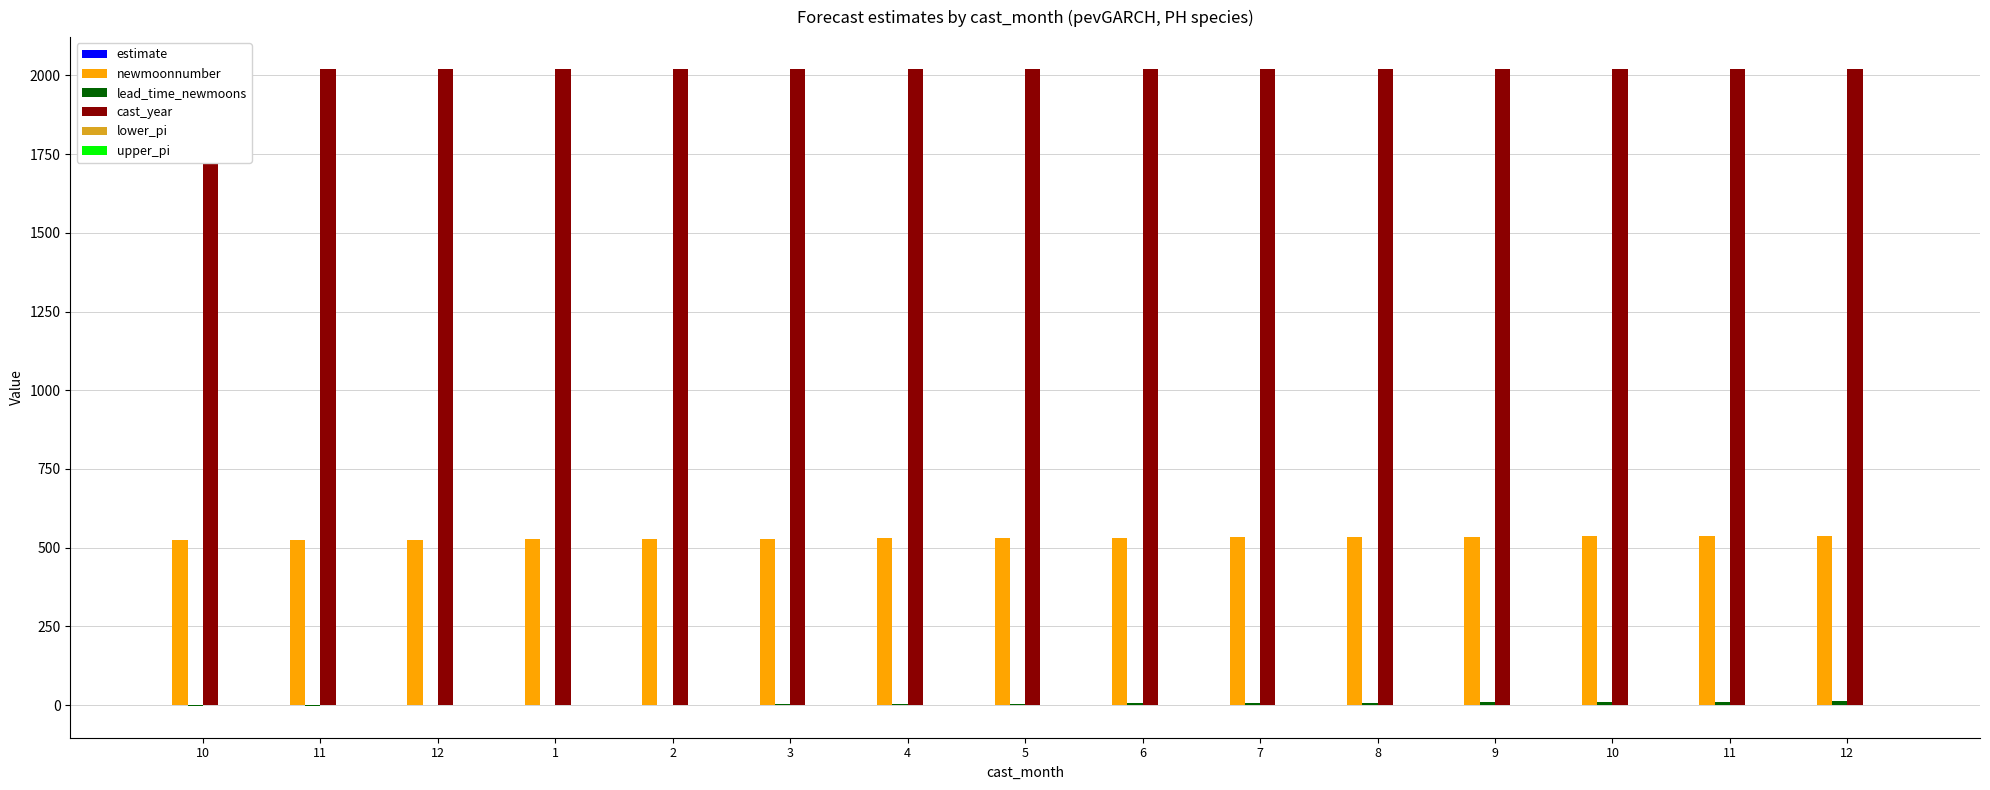

Is the value of newmoonnumber at 8 greater than the value of upper_pi at 7?

Yes